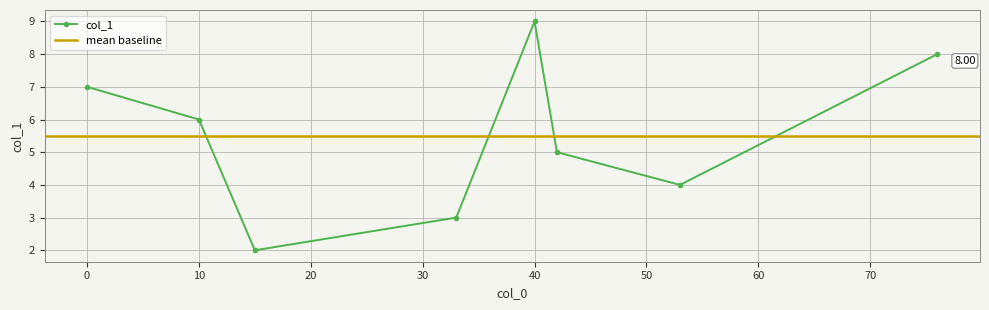

In col_1, how many points are higher than both neighbors (excluding endpoints)?

1